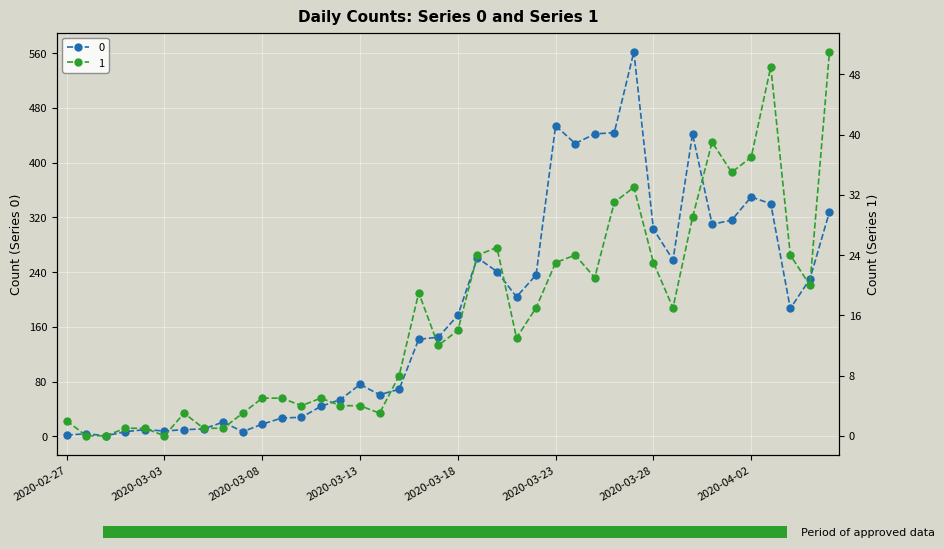

What is the average value of the 1 series?

16